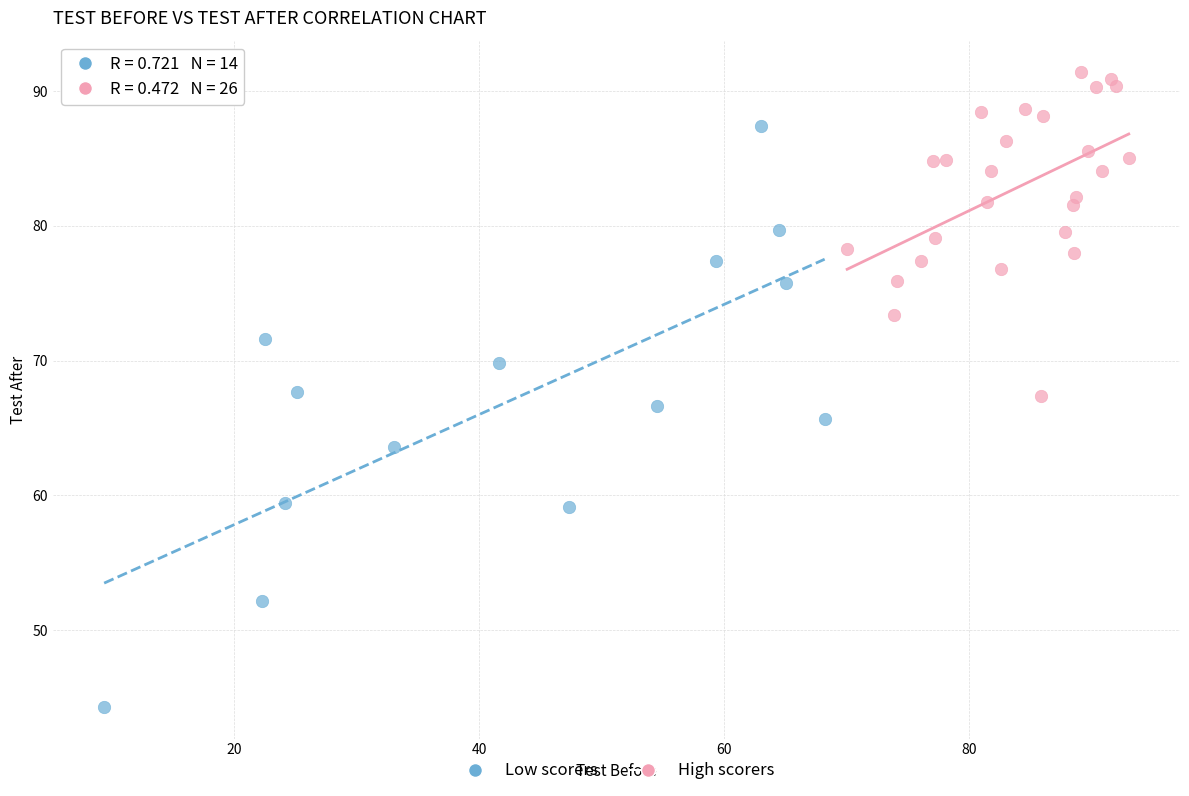

Which series reaches the maximum Y coordinate?

High scorers